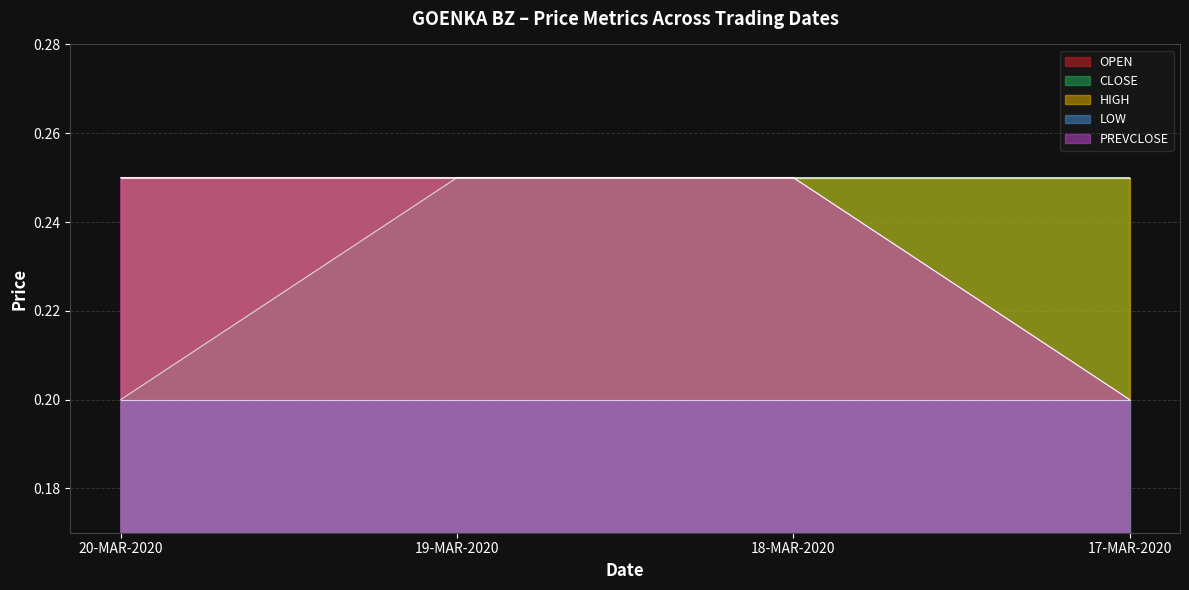

What is the sum of all OPEN values?

0.9